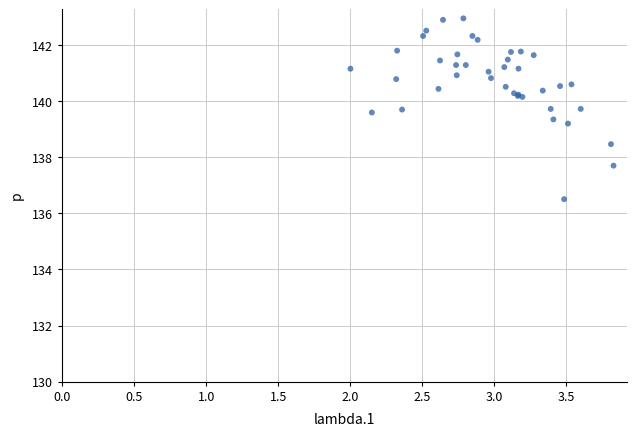

What Y value in the scatter plot is closest to 139?

139.2